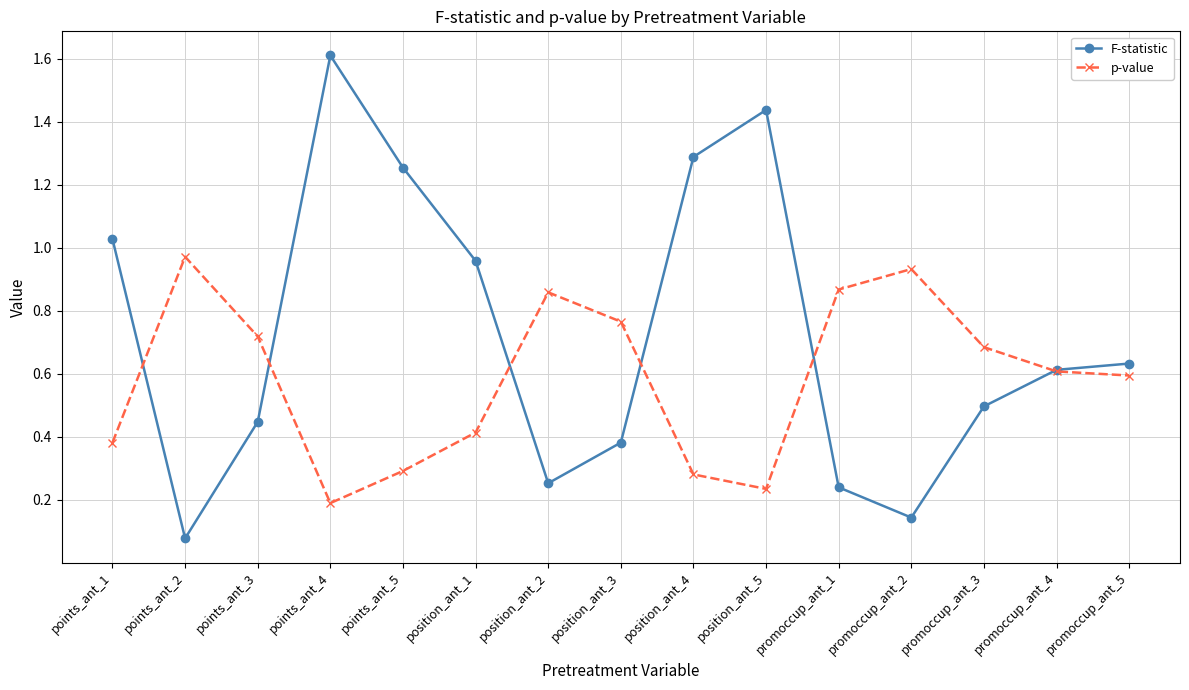

What position from the right is points_ant_3?

13